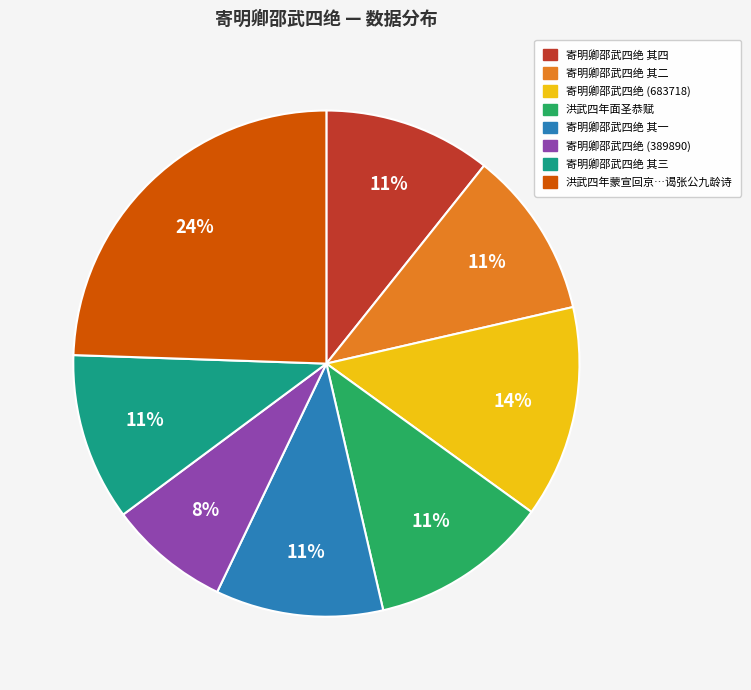

To the nearest percent, what is the average slice percentage?

12%